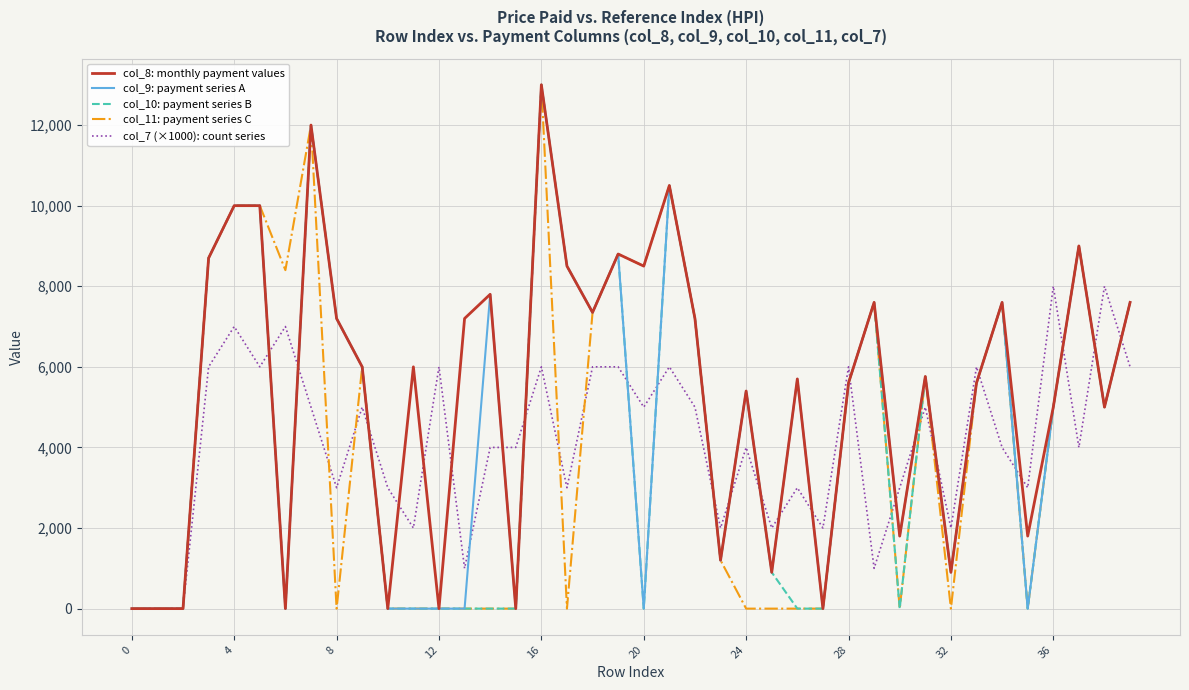

What is the maximum value shown in the chart?

13000